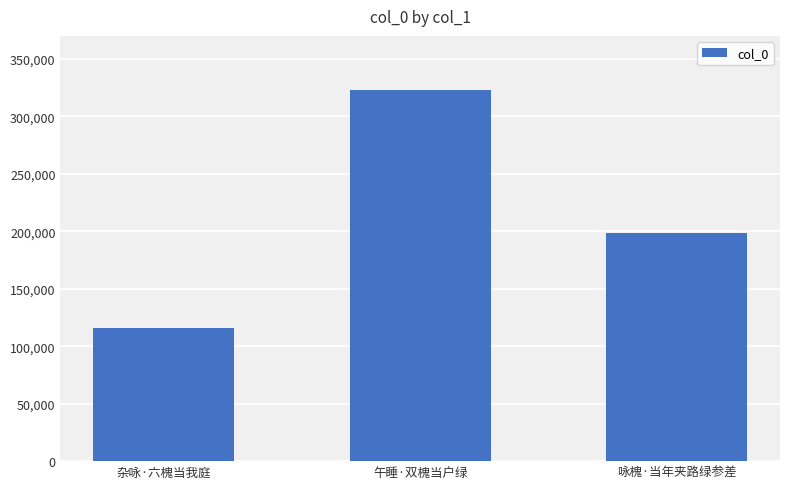

Which category has the highest value across all series?

午睡·双槐当户绿